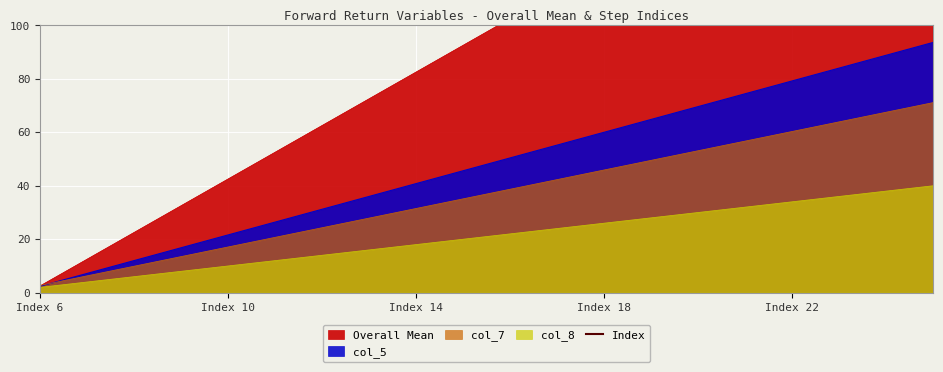

What is the sum of the Overall Mean values at 8 and 11?

75.0